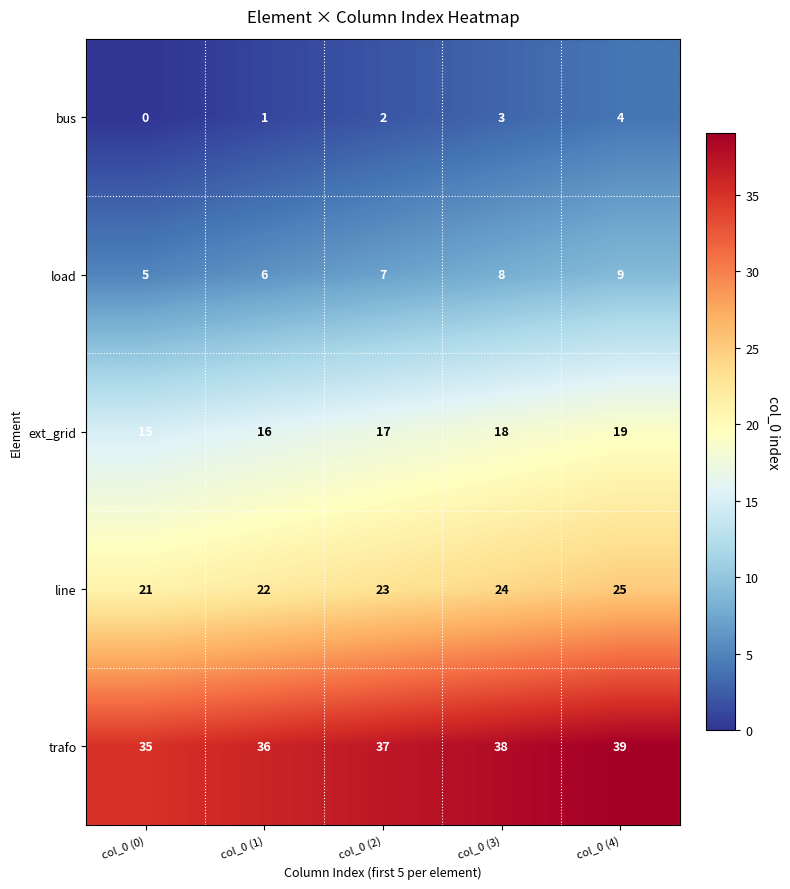

Where is trafo nearest to the value 37?

col_0 (2)